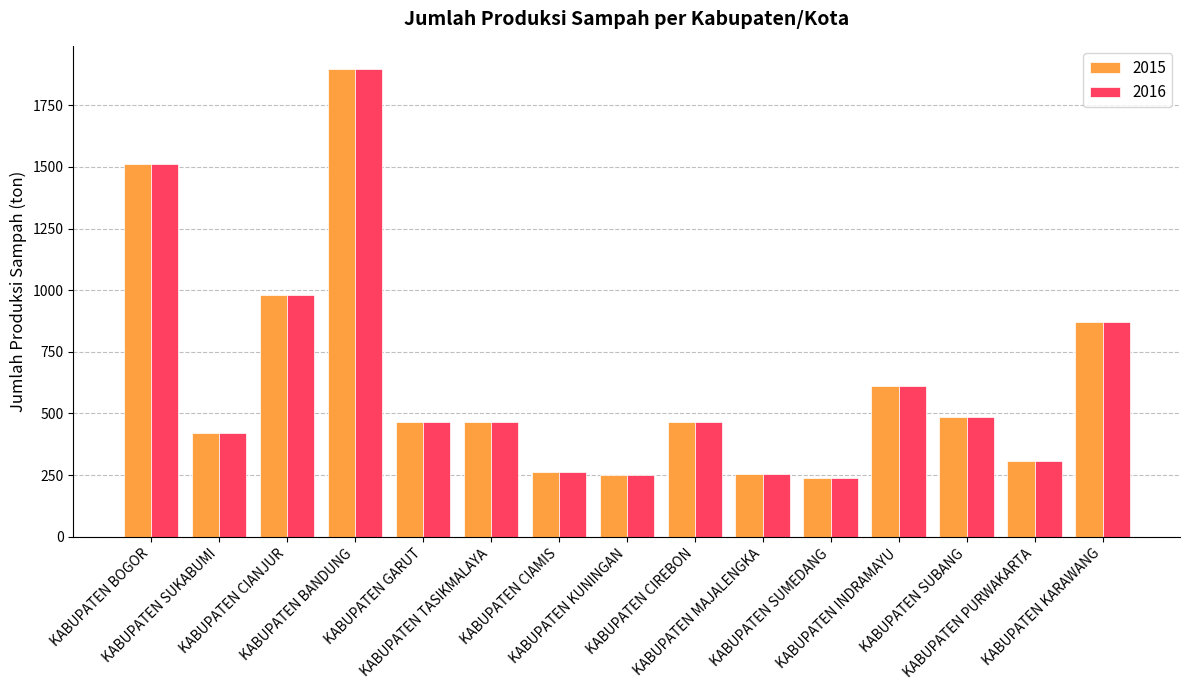

How many groups of bars are there?

15